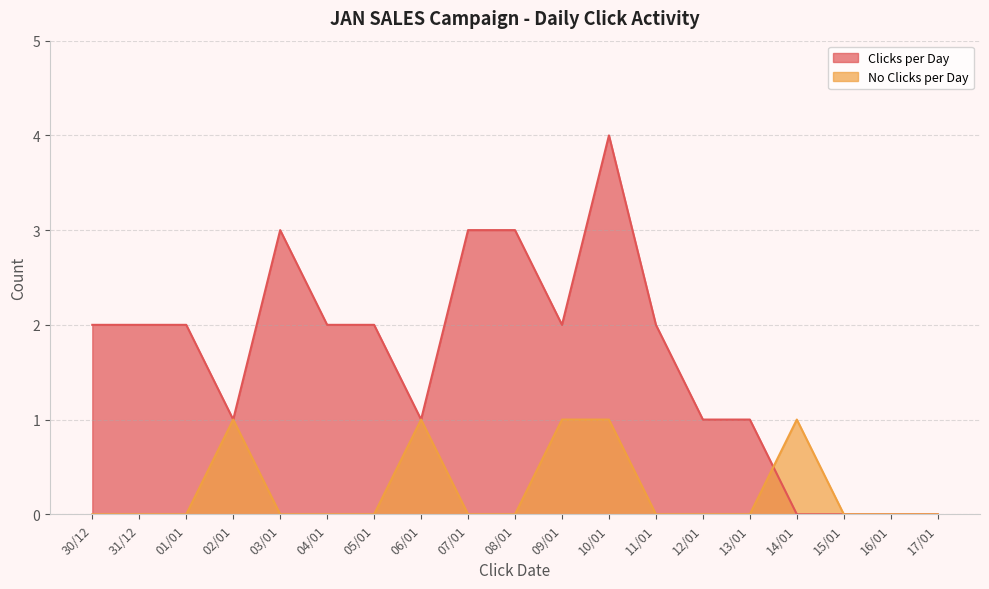

What is the value of the No Clicks per Day point at the 16th from the left?

1